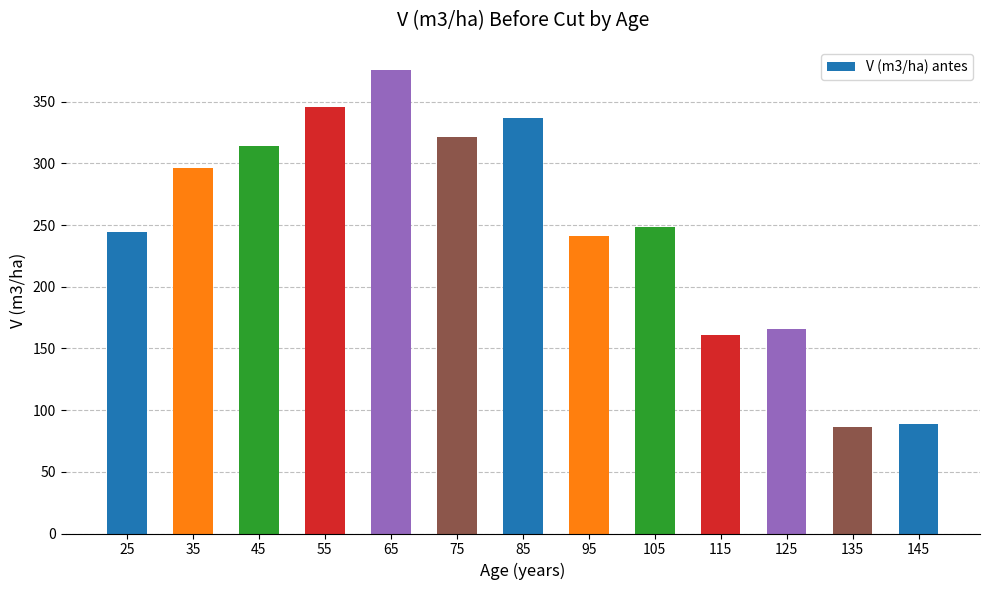

What is the average value?

248.1